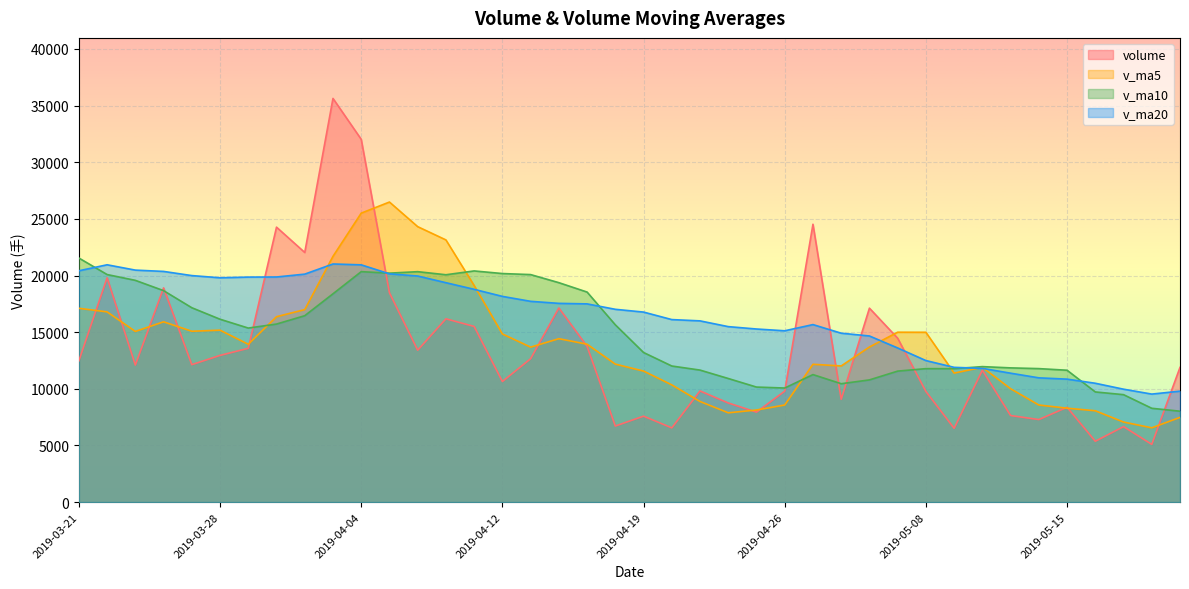

What are all the series names shown in the legend?

volume, v_ma5, v_ma10, v_ma20